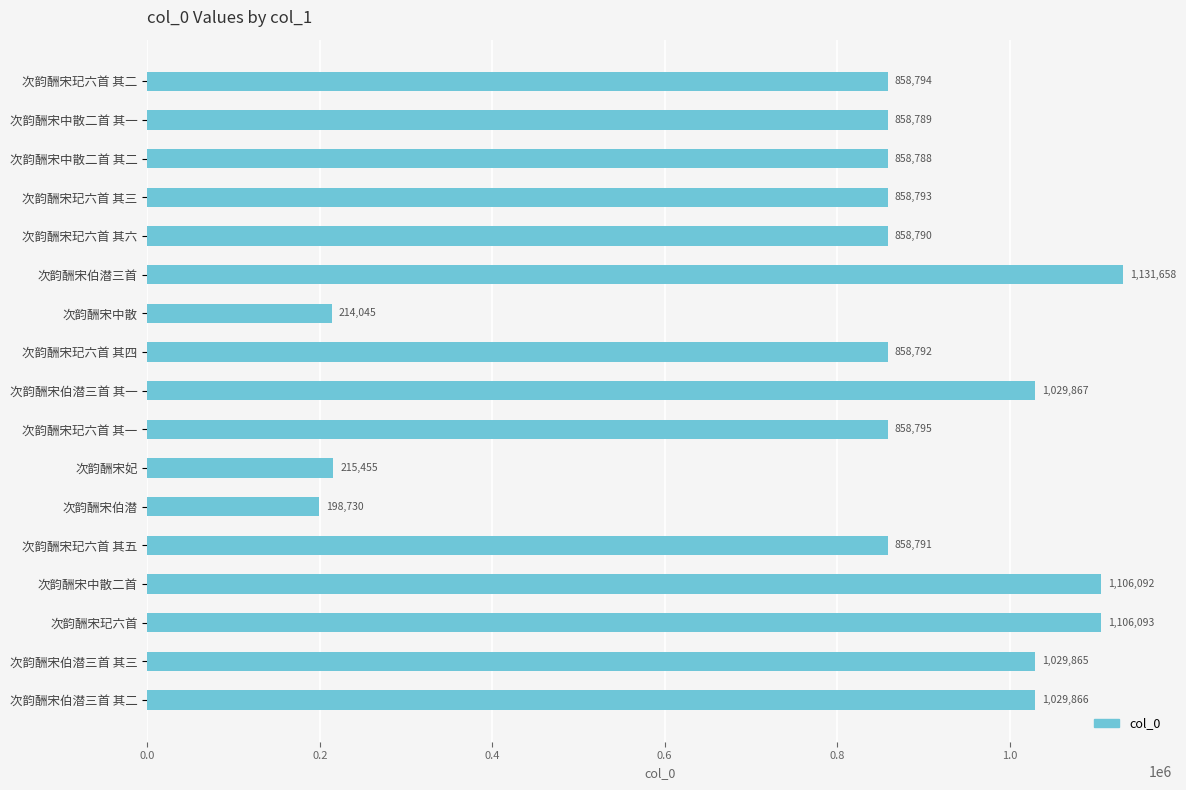

True or false: the data shows 1029866 at 次韵酬宋伯潜三首 其二.

True